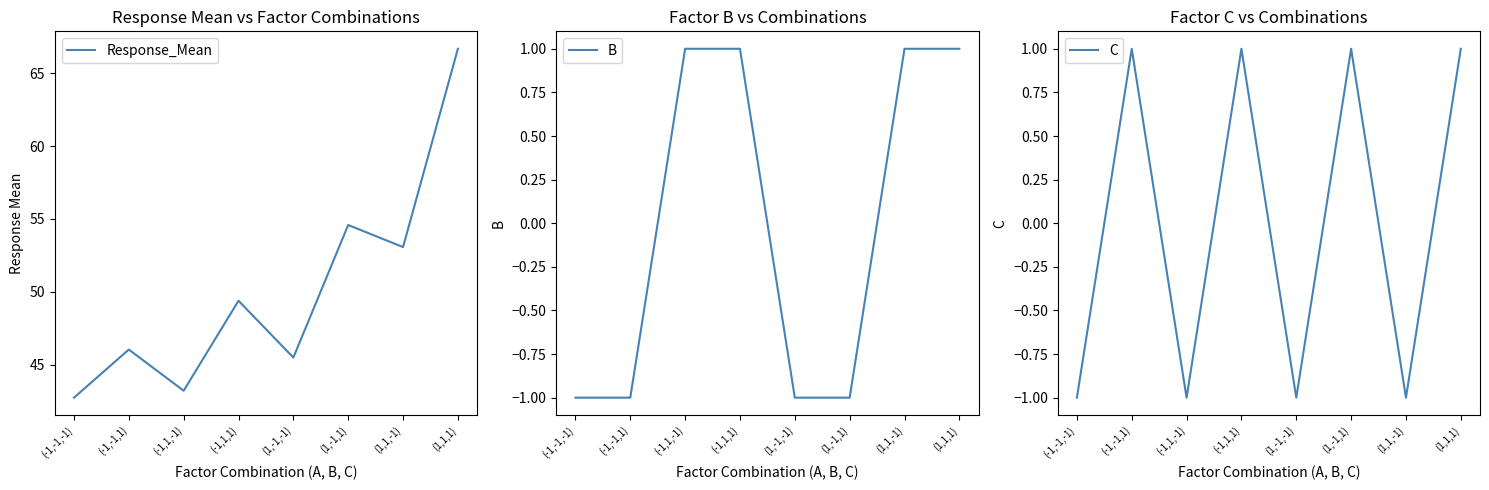

True or false: B and C intersect in this chart.

True